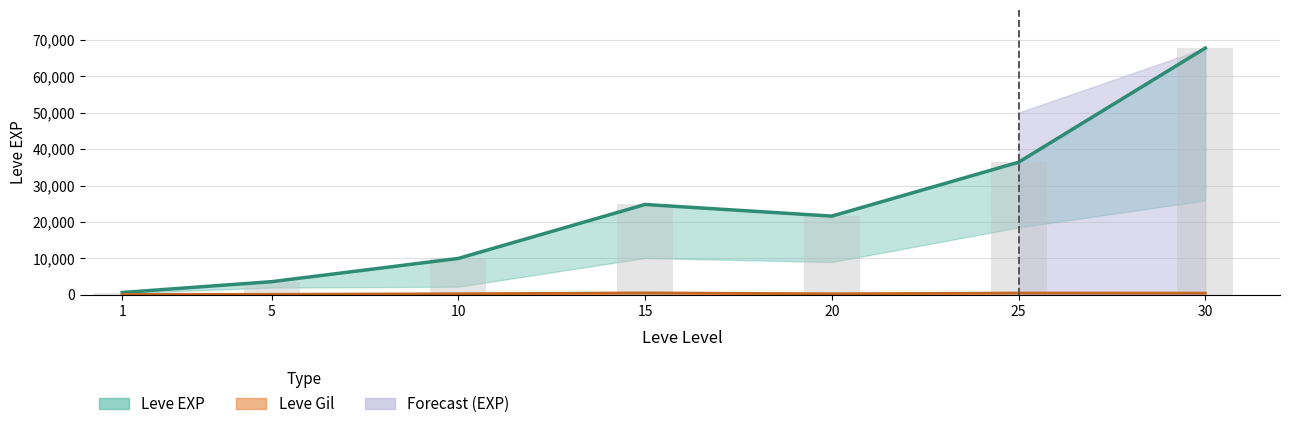

What is the lowest value of the Leve Gil series?

113